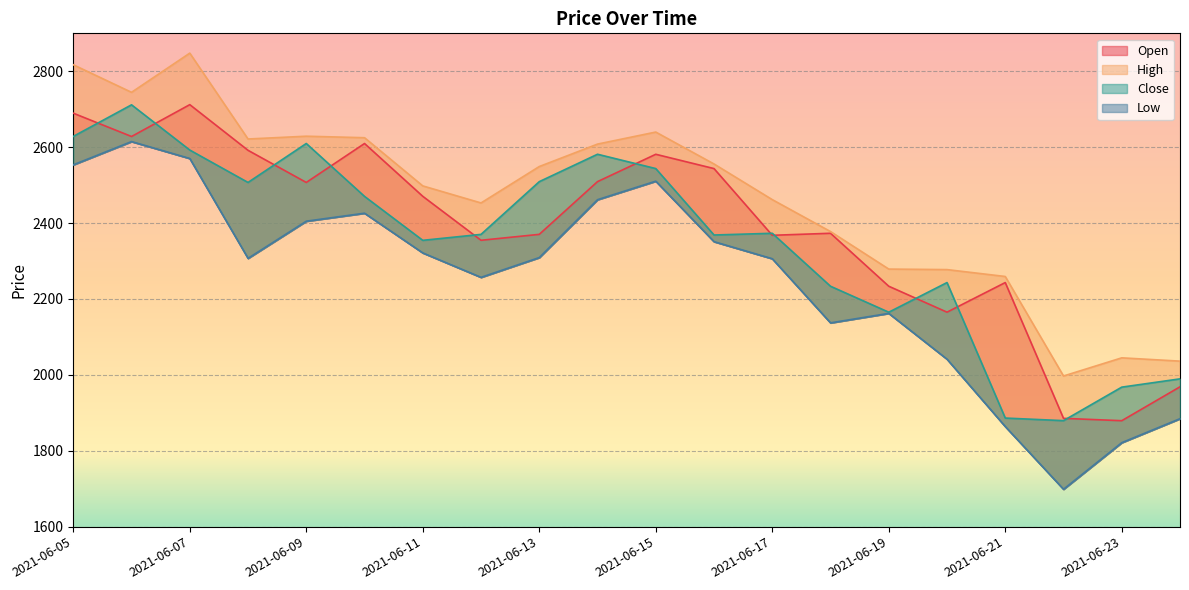

What is the value of the Open point at the 15th from the left?

2233.5